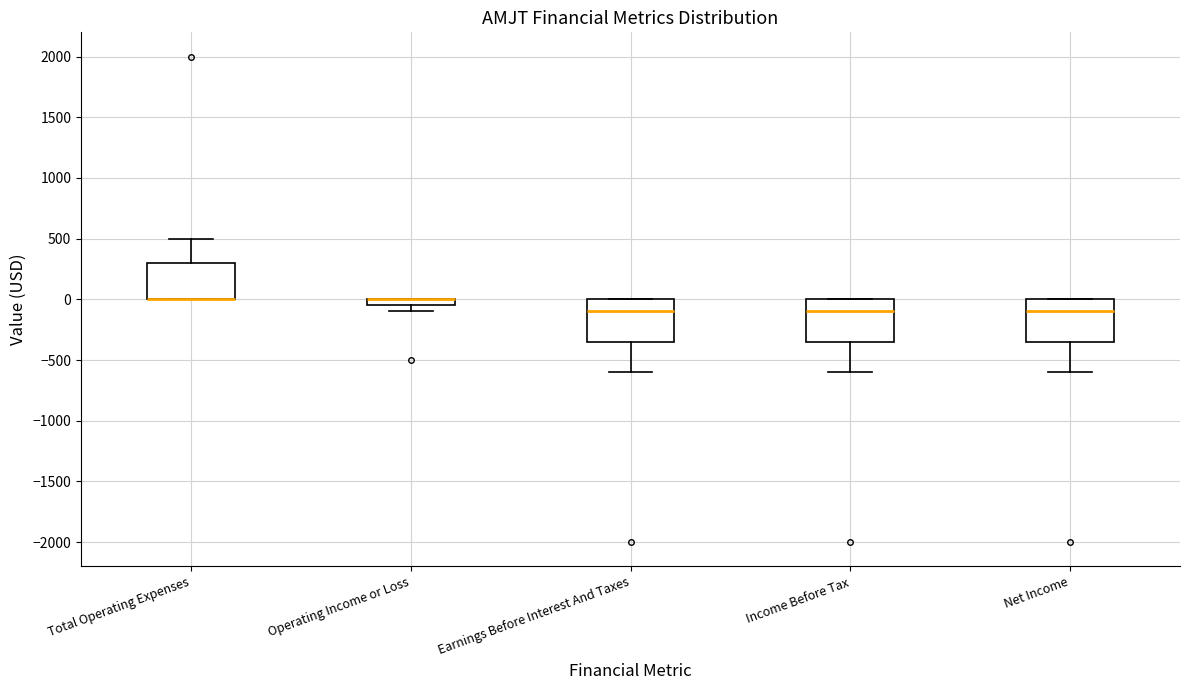

Where does the lower whisker of the box for Income Before Tax end on the y-axis? The values are not printed on the chart, so give them approximately, as read against the axis.

-600